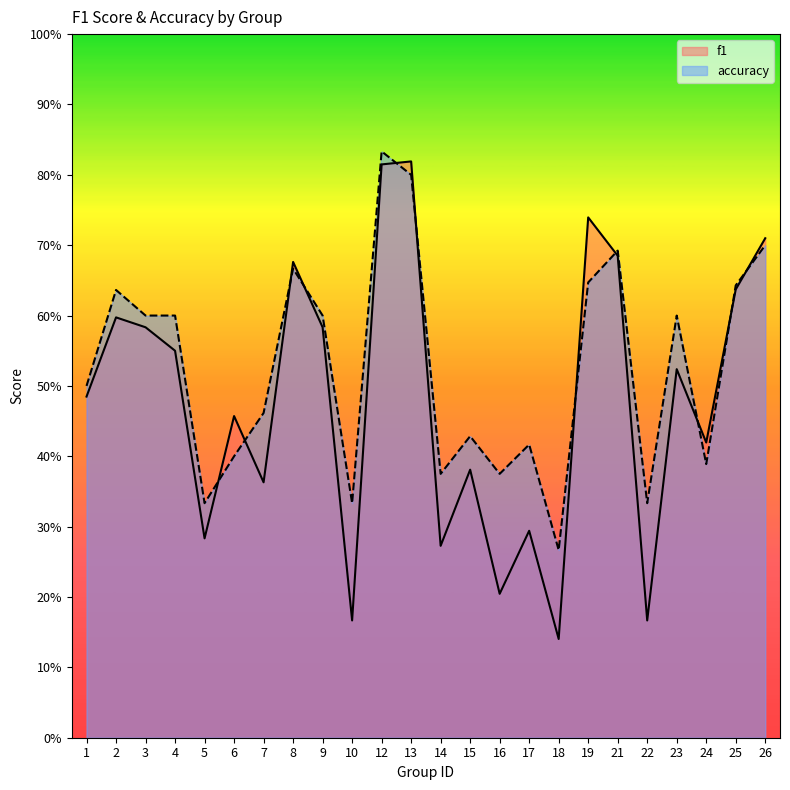

What are all the series names shown in the legend?

f1, accuracy